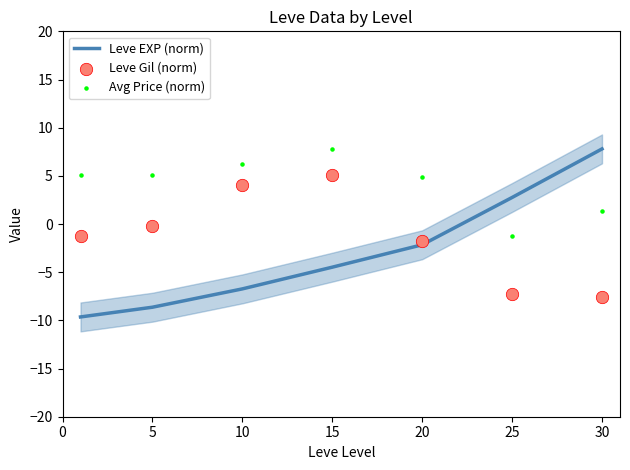

At which category is the sum across all series the highest?

15